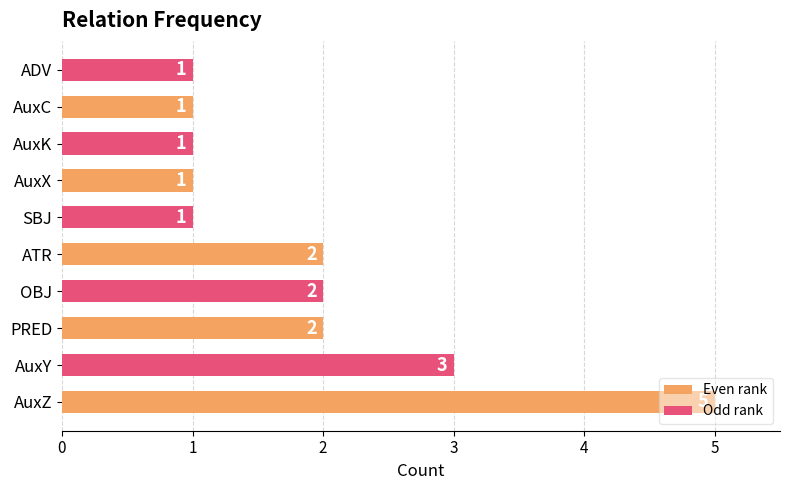

What is the maximum value shown in the chart?

5